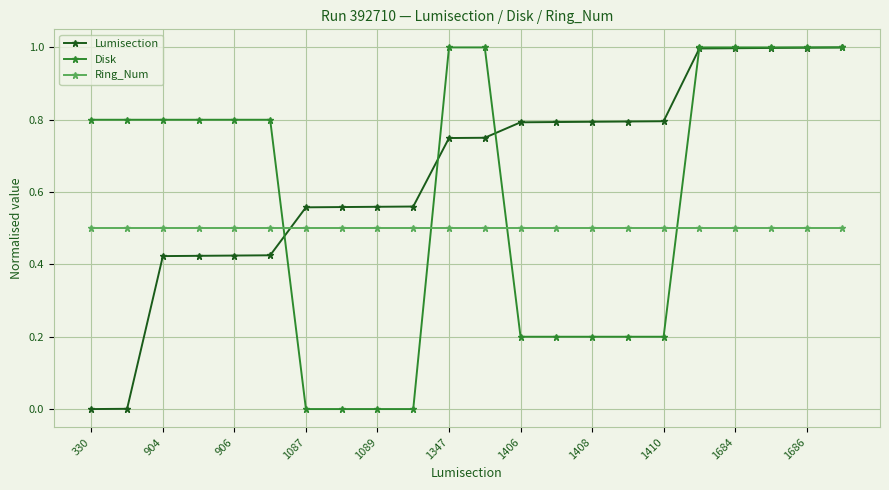

Which series has the largest total across all categories?

Lumisection